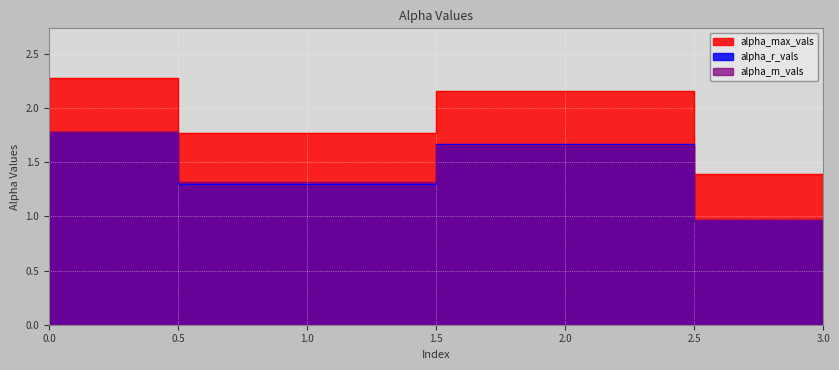

What is the highest value of the alpha_r_vals series?

1.8